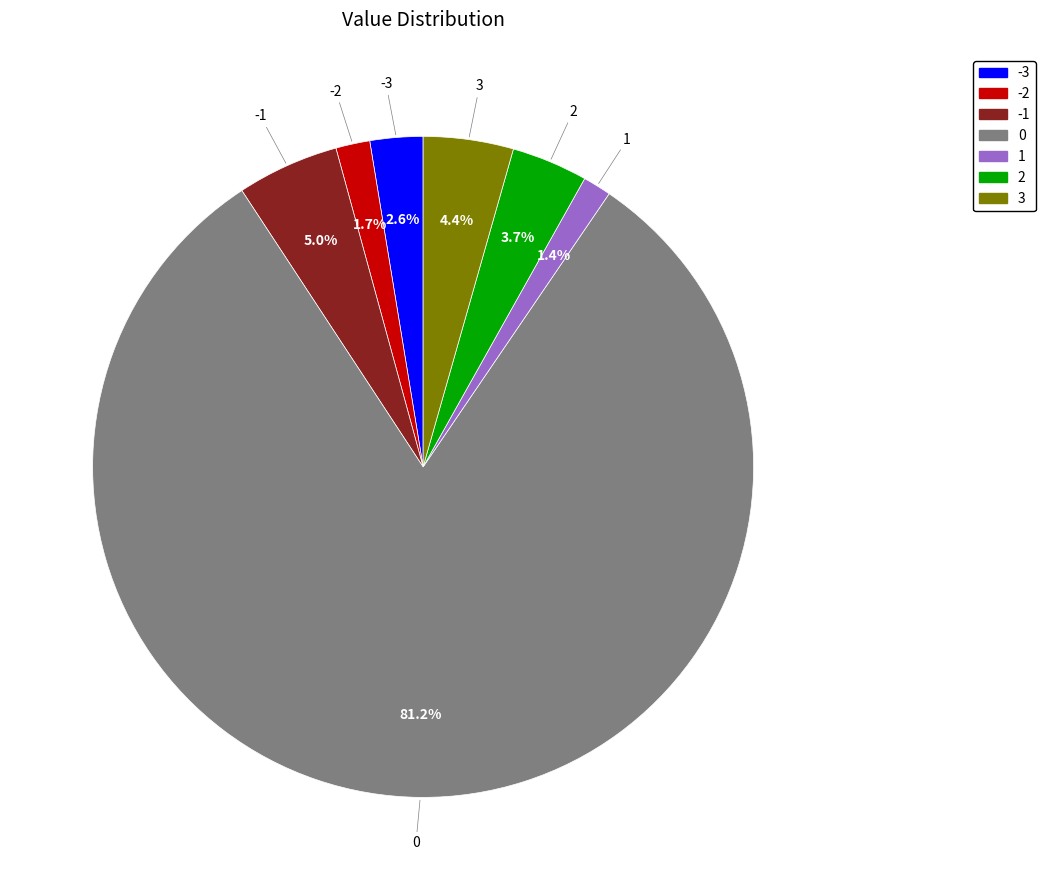

How many slices are in this pie chart?

7